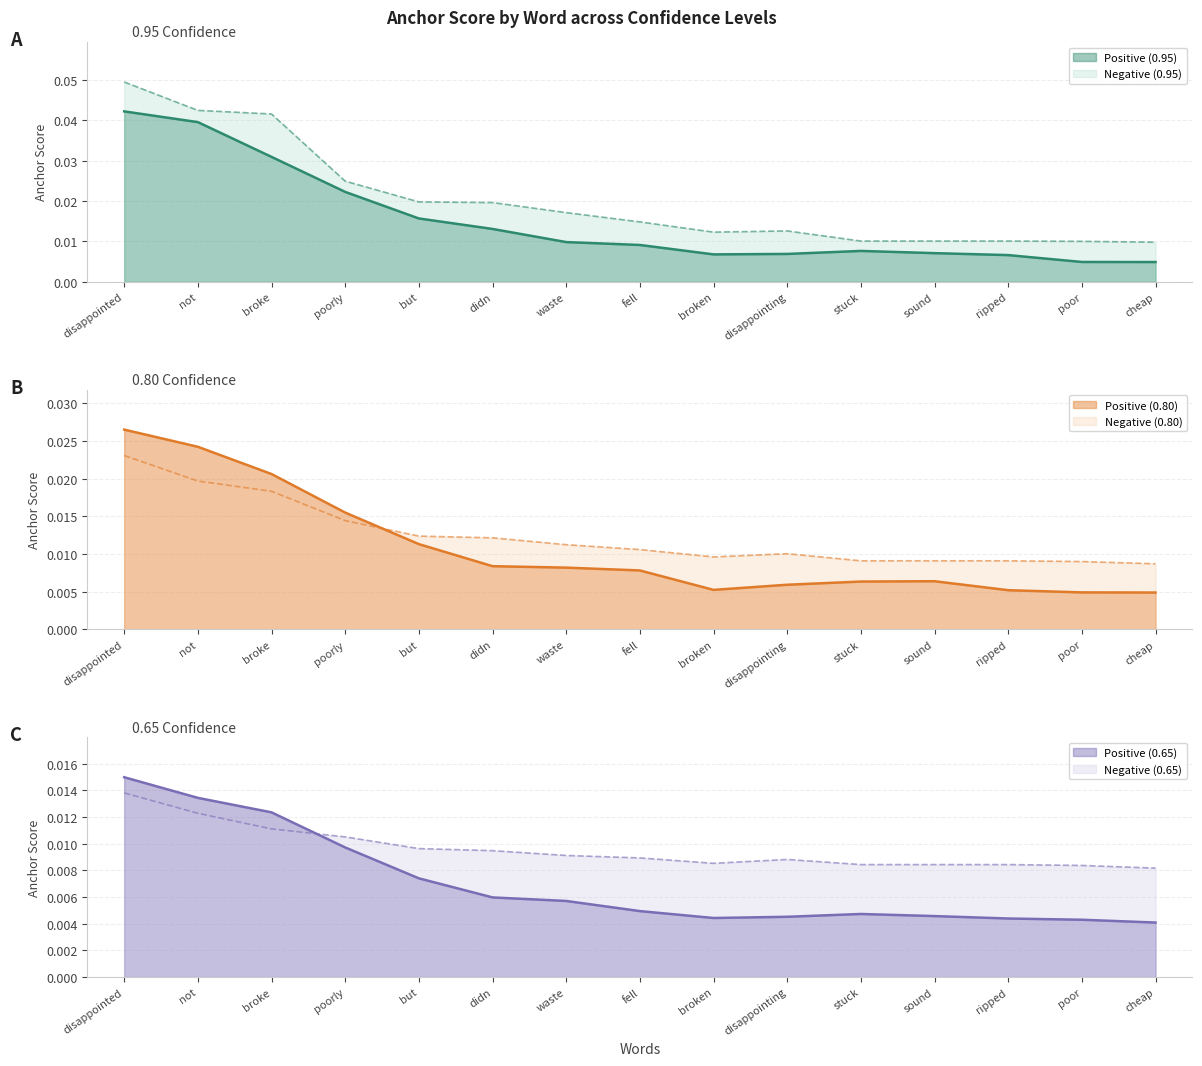

The 0.65-negative anchor score series shows 0.0 at cheap. True or false?

False